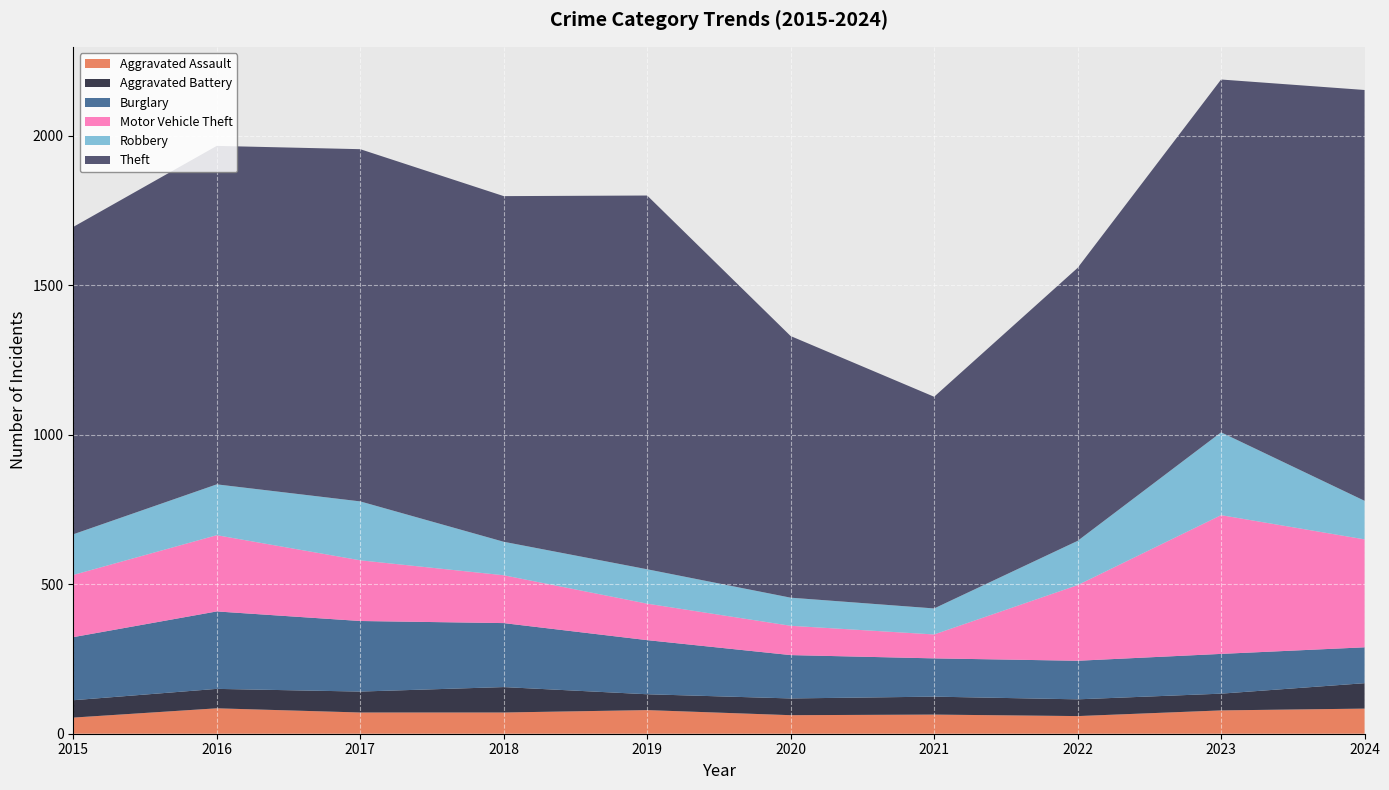

Reading left to right, what are all the values shown in this chart?

Aggravated Assault: 54	85	71	71	79	62	64	59	78	84
Aggravated Battery: 58	65	70	85	53	56	60	56	56	85
Burglary: 211	259	236	214	181	145	128	129	133	120
Motor Vehicle Theft: 208	255	203	160	122	98	80	253	464	361
Robbery: 136	170	197	112	115	94	87	148	277	129
Theft: 1028	1132	1178	1156	1250	875	708	913	1180	1374